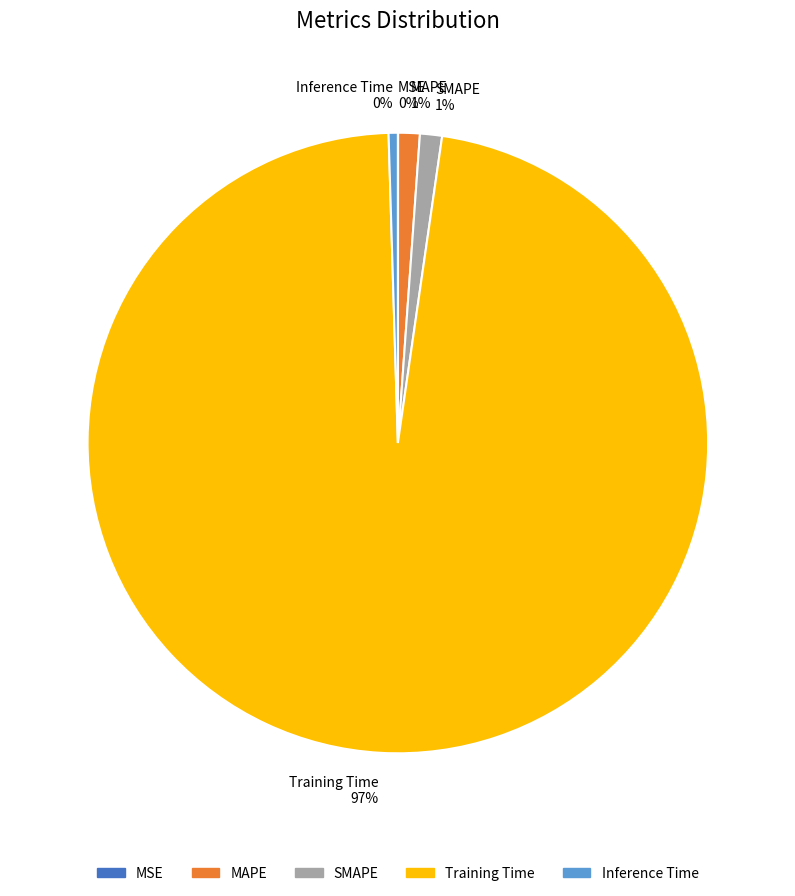

Combined, do Training Time 97% and SMAPE 1% account for over 50%?

Yes